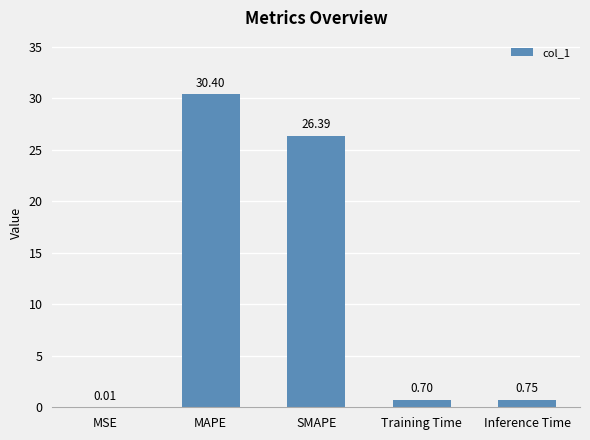

What is the change in value from MAPE to SMAPE?

-4.0